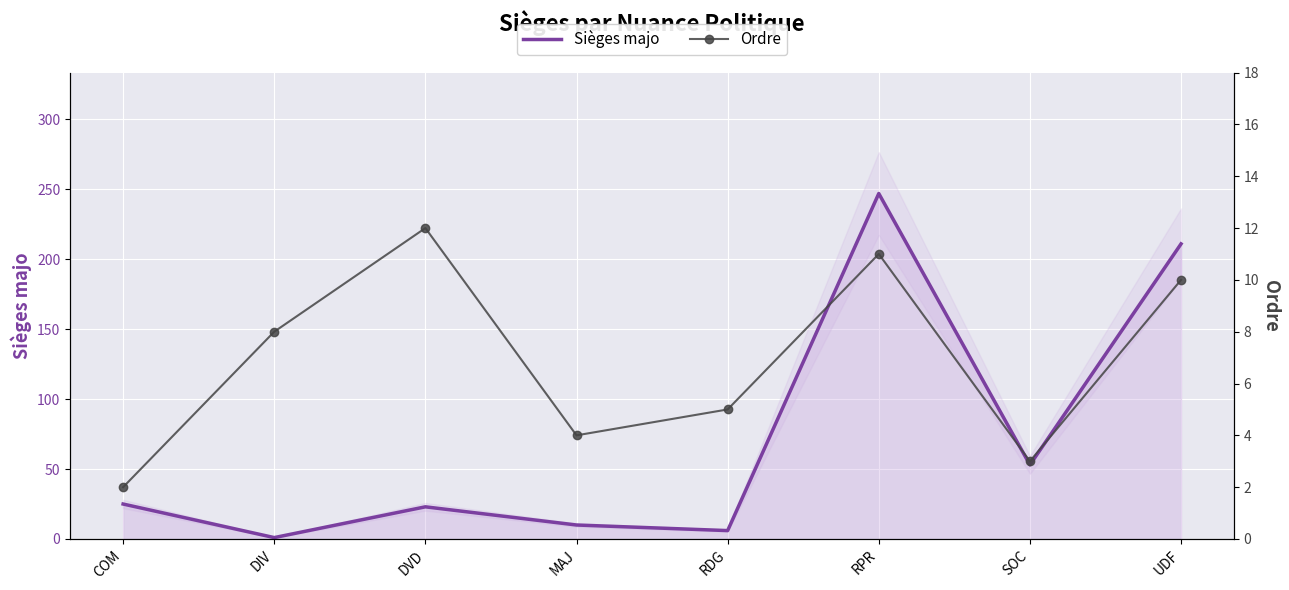

Where is the first local maximum for Sièges majo?

DVD